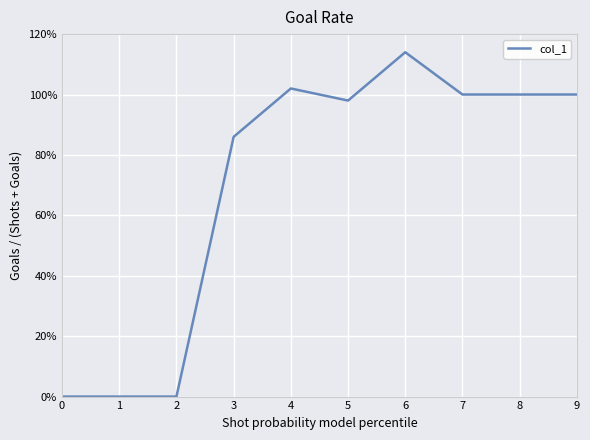

What is the maximum value shown in the chart?

114